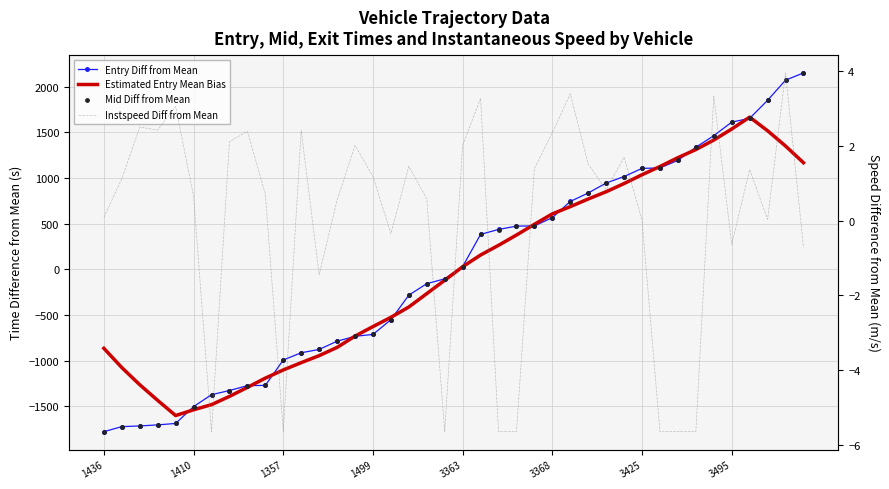

Which series contains the highest Y value?

Mid Diff from Mean